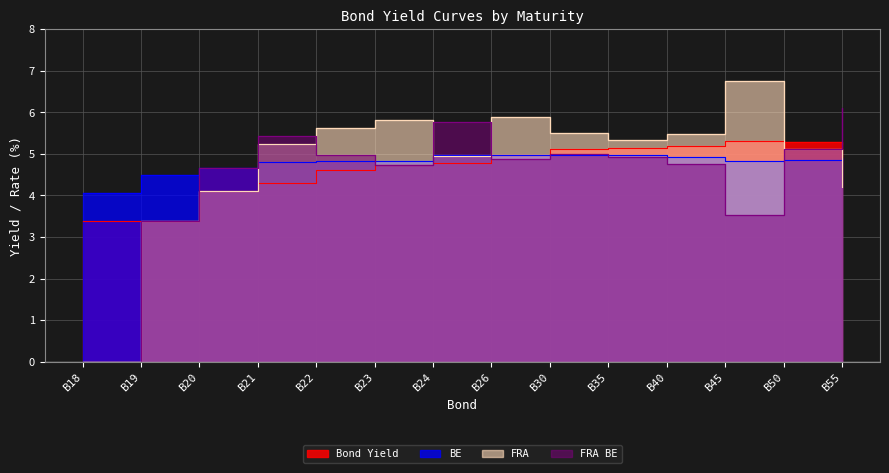

What is the greatest value displayed?

6.8